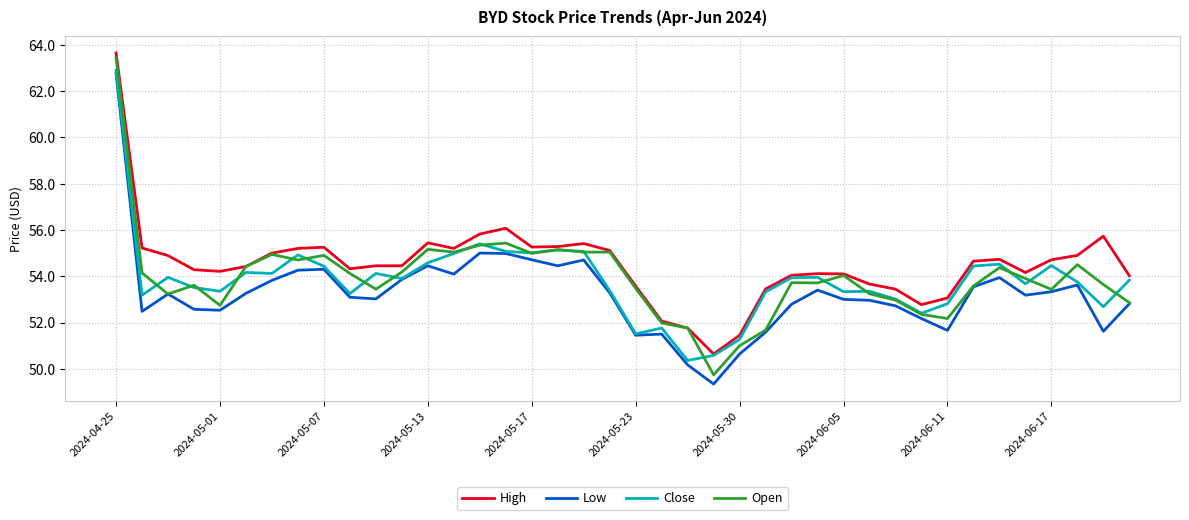

Which series has the widest spread of values?

Open